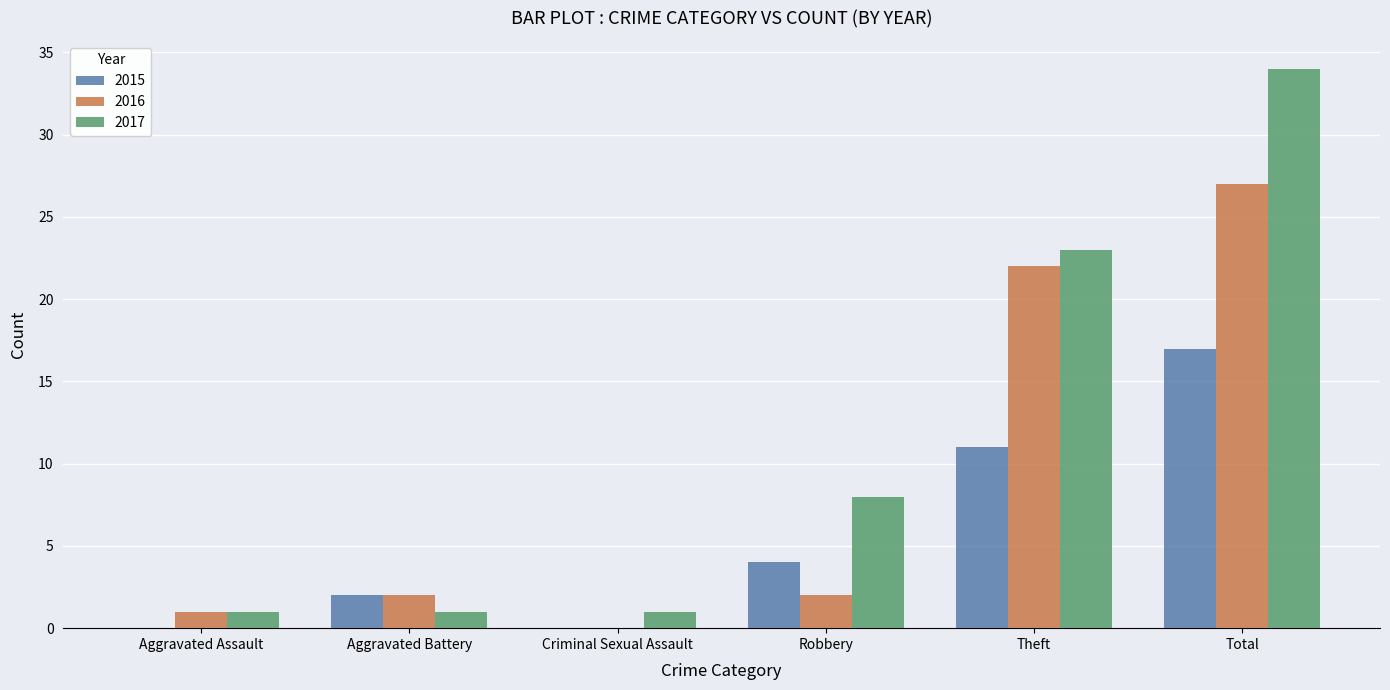

Is it true that 2017 equals 3 at Robbery?

False